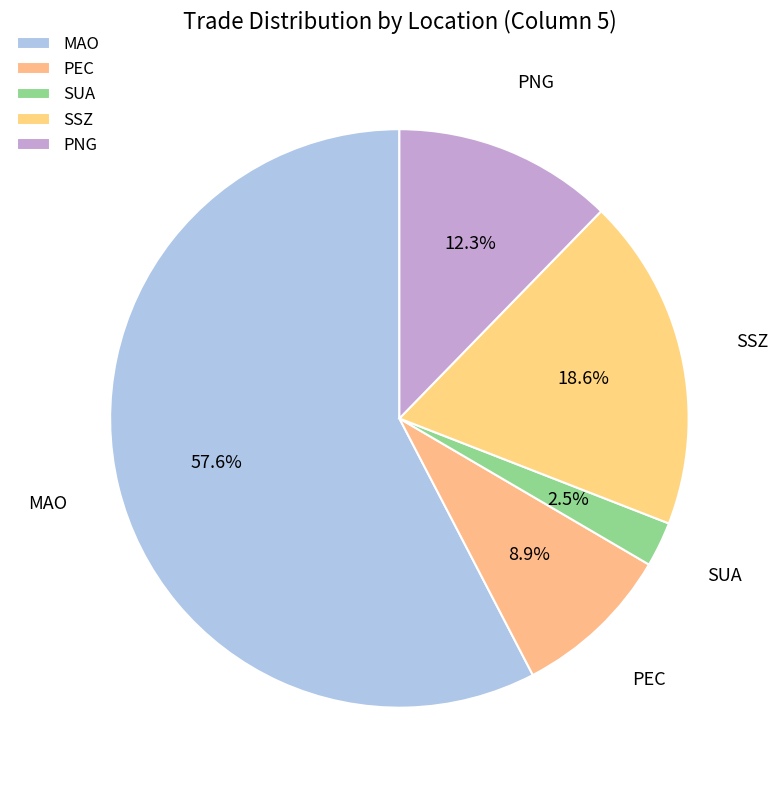

Count the number of slices in the pie.

5